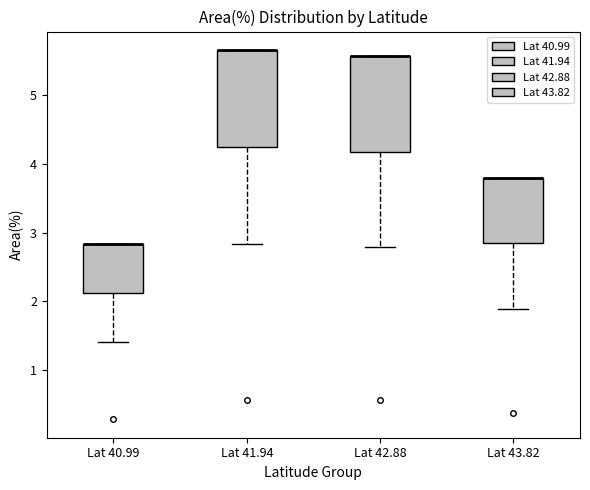

Reading left to right, transcribe this box plot: for each box, give where its median line is, the range the box spans, and where its two whiskers end, as read against the y-axis. The values are not printed on the chart, so give them approximately, as read against the axis.

Lat 40.99: median 2.8 (drawn on the box's upper edge), box 2.1 to 2.8, whiskers 1.4 to 2.8
Lat 41.94: median 5.7 (drawn on the box's upper edge), box 4.2 to 5.7, whiskers 2.8 to 5.7
Lat 42.88: median 5.6 (drawn on the box's upper edge), box 4.2 to 5.6, whiskers 2.8 to 5.6
Lat 43.82: median 3.8 (drawn on the box's upper edge), box 2.8 to 3.8, whiskers 1.9 to 3.8